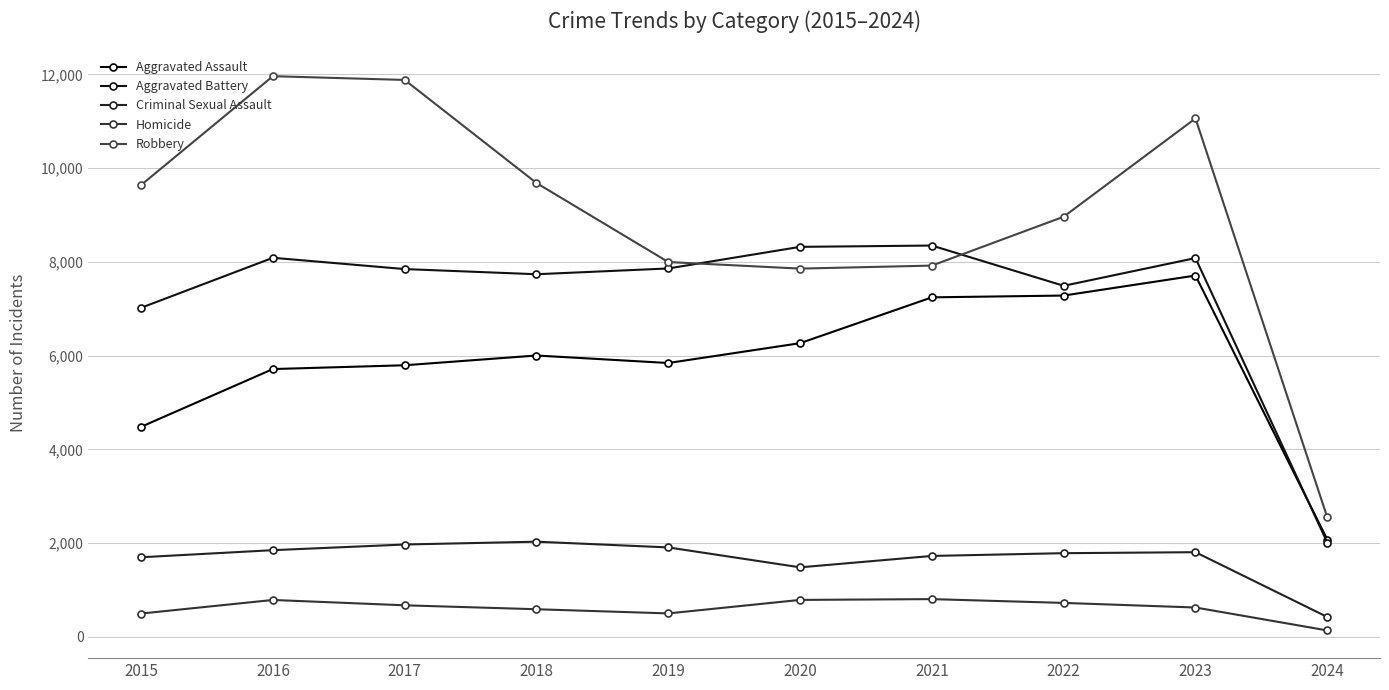

Which has a higher value, 2019 or 2021?

2021